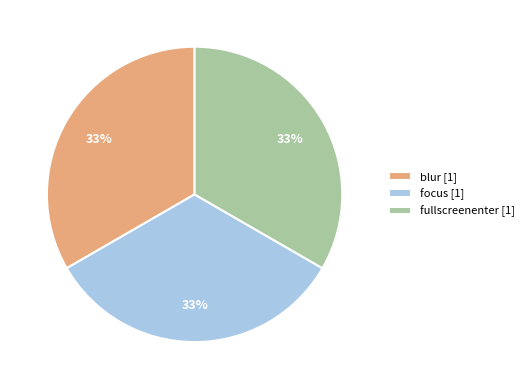

To the nearest percent, what is the combined percentage of focus [1] and blur [1]?

67%